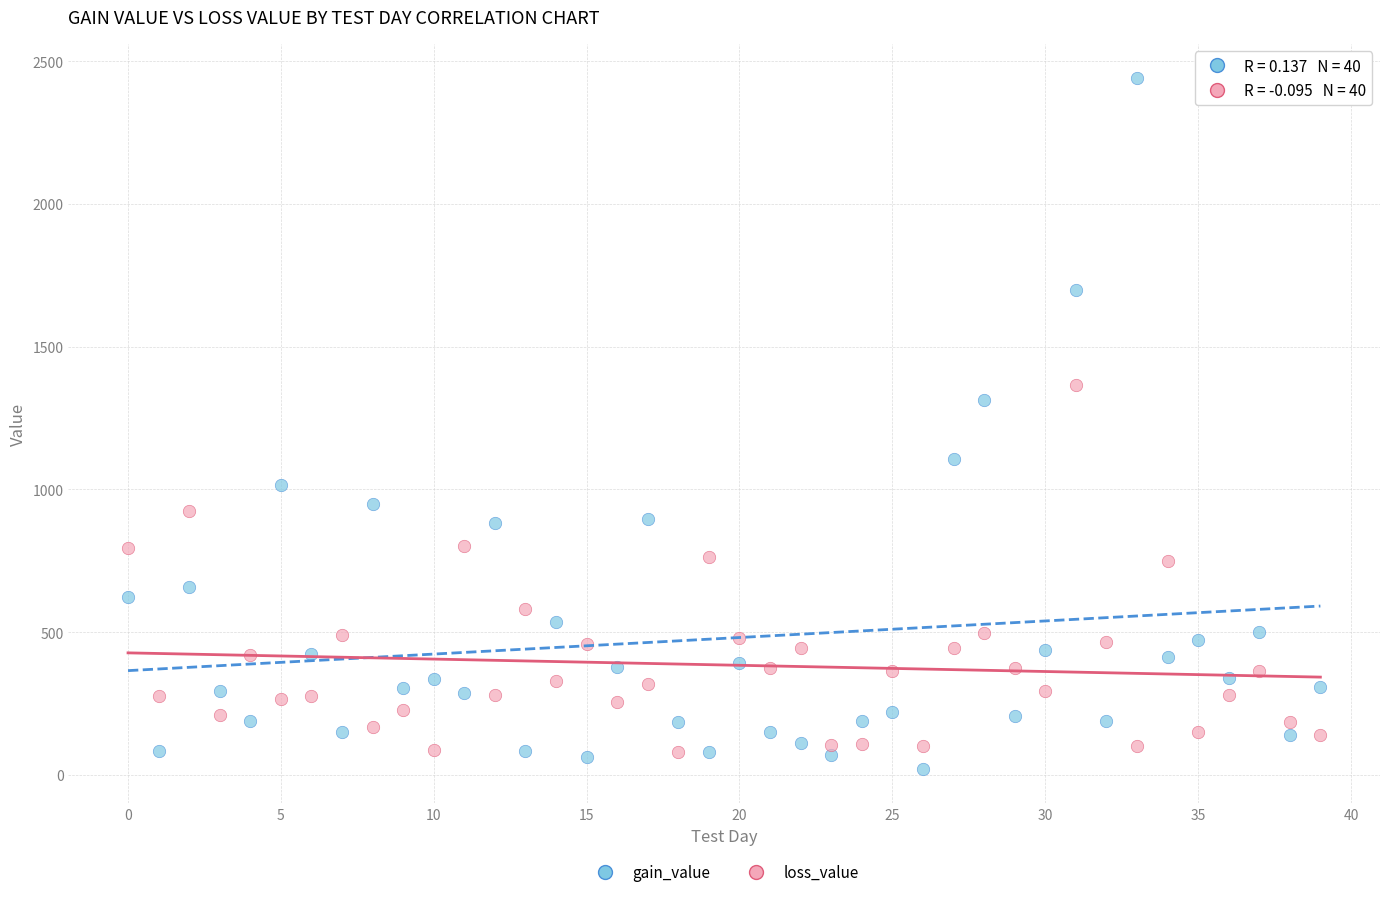

Which series contains the highest Y value?

gain_value